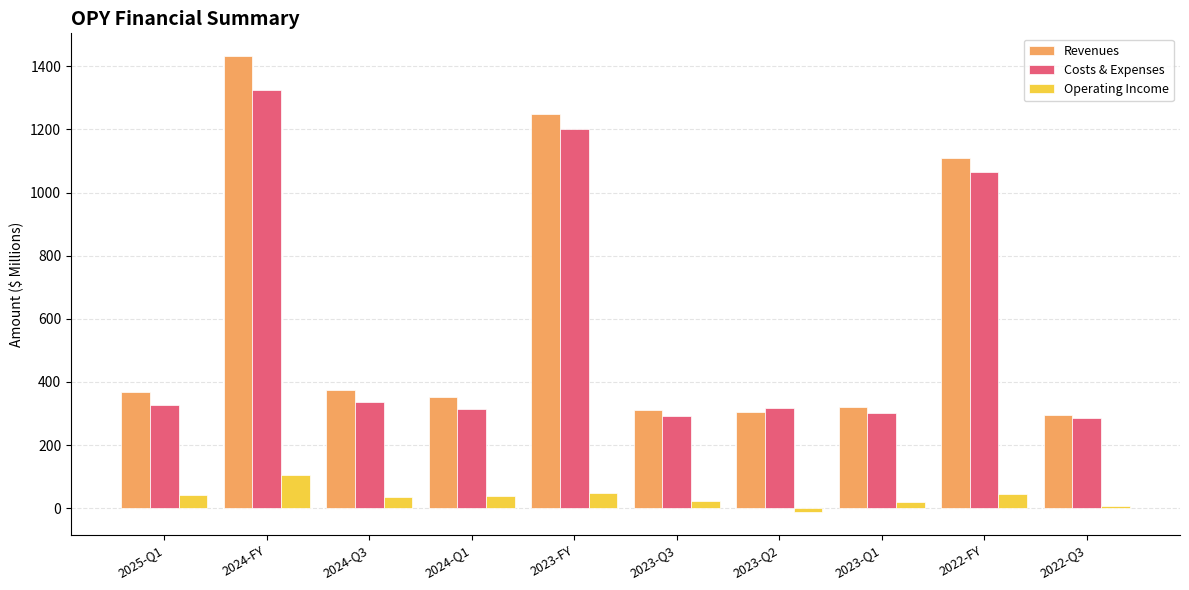

Where does the Revenues series first go above 367?

2025-Q1